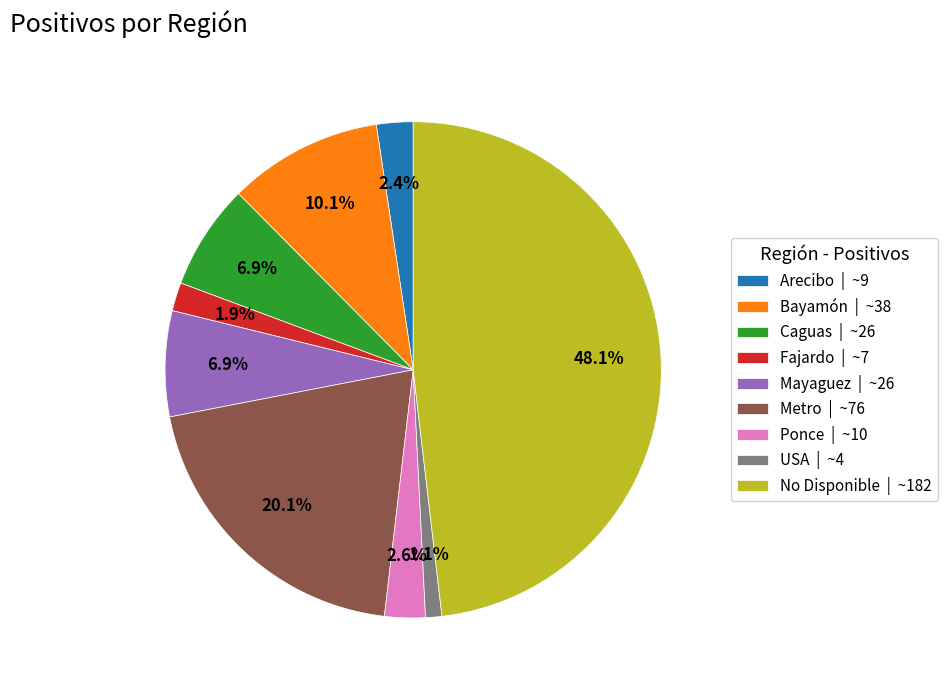

How much of the chart is everything except Ponce?

97.4%